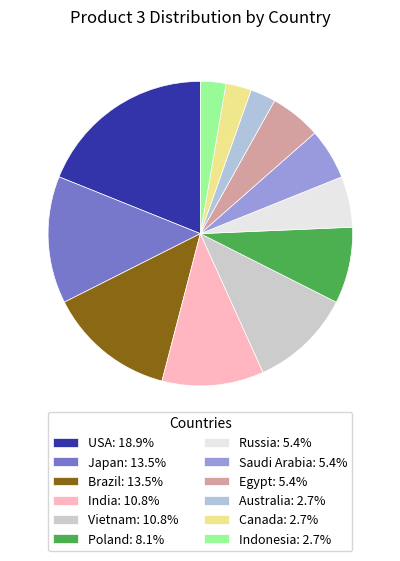

Is Indonesia the majority of the pie?

No